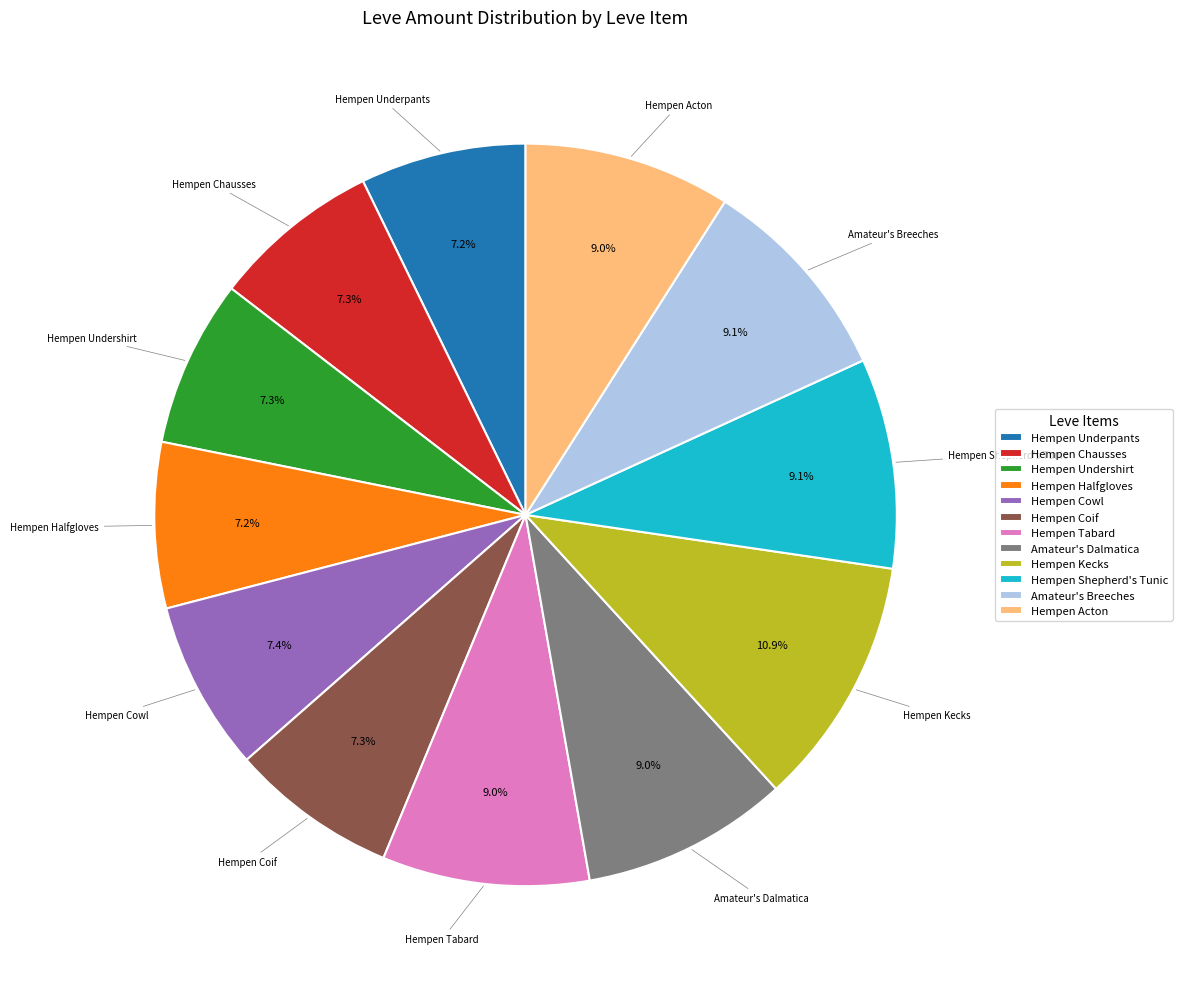

To the nearest percent, what is the difference between the largest and smallest slice percentages?

4%